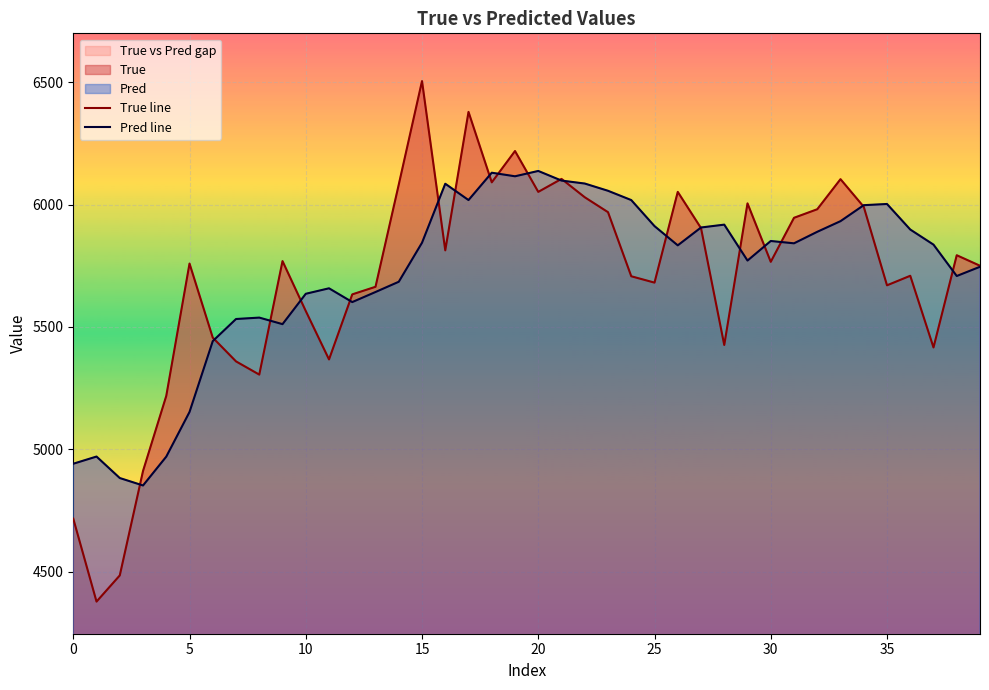

How many data points in True line are less than 5766?

20